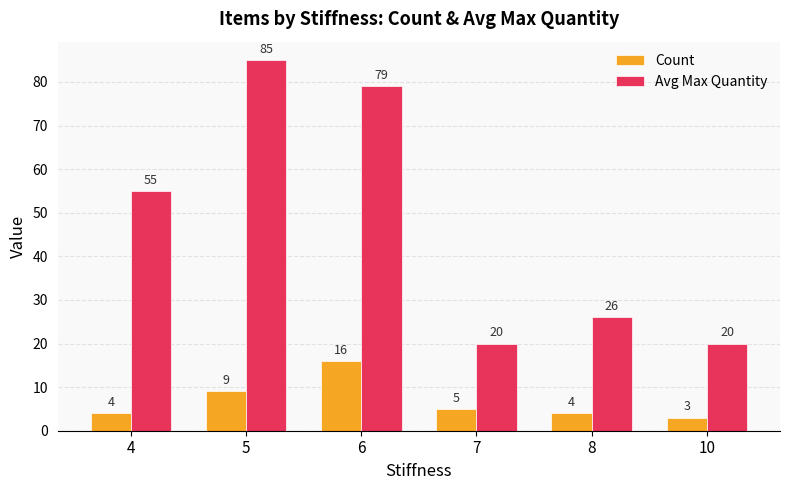

Reading right to left, list all the values displayed in this chart.

Count: 3	4	5	16	9	4
Avg Max Quantity: 20	26	20	79	85	55